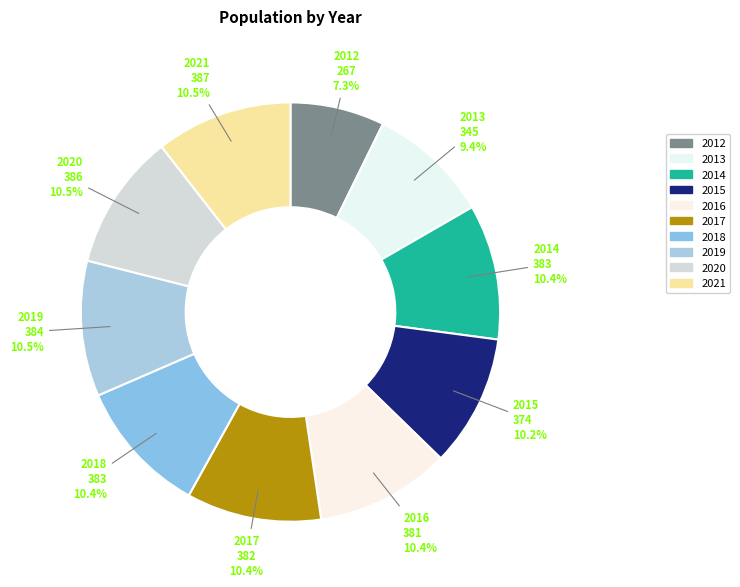

Count the number of slices in the pie.

10